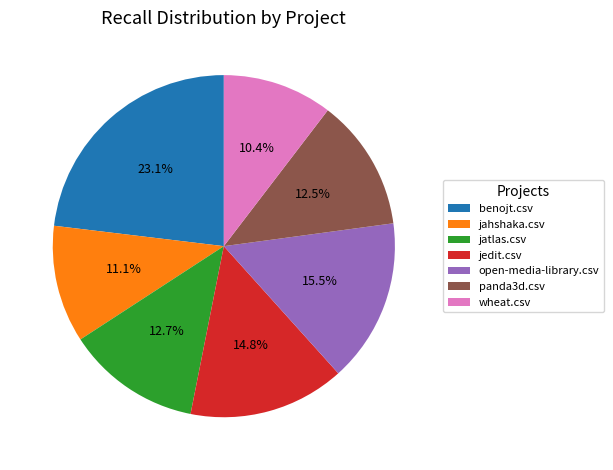

To the nearest percent, what is the difference between the largest and smallest slice percentages?

13%